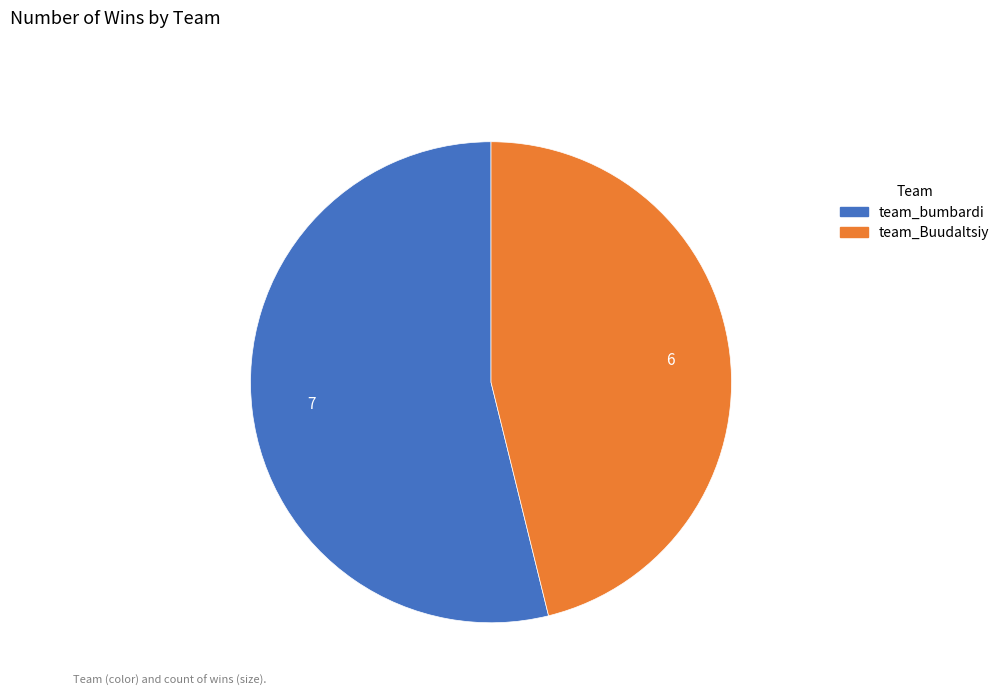

What is the smallest slice in the pie chart?

team_Buudaltsiy